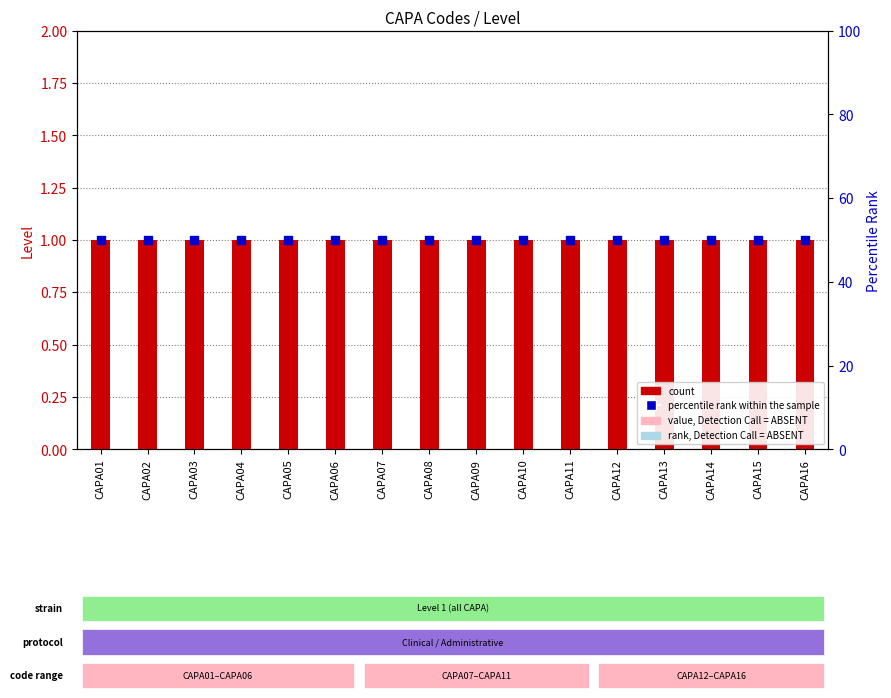

Which series has the widest spread of Y values?

count